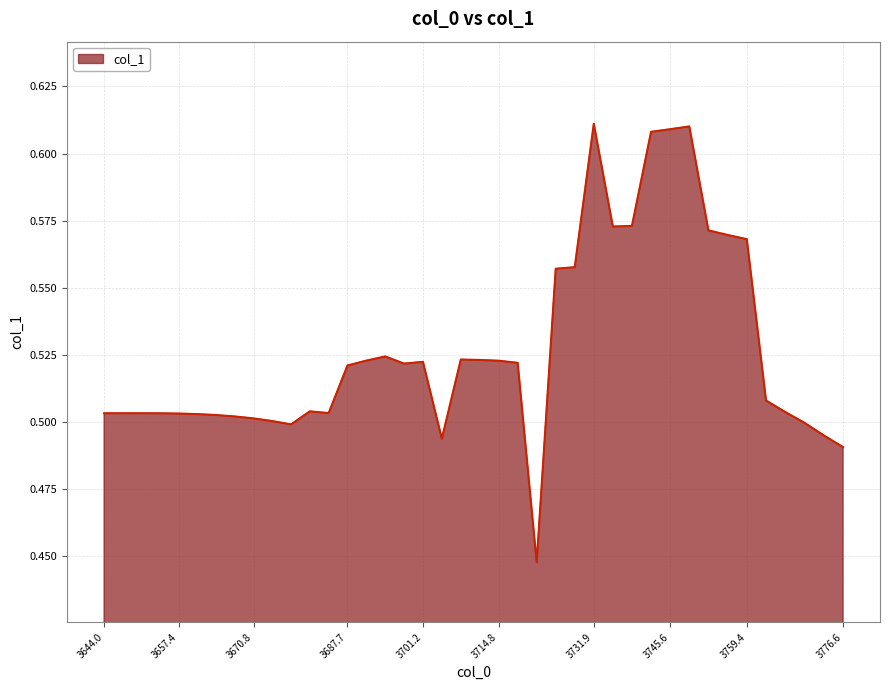

The value at 3657.4 is 0.3. True or false?

False